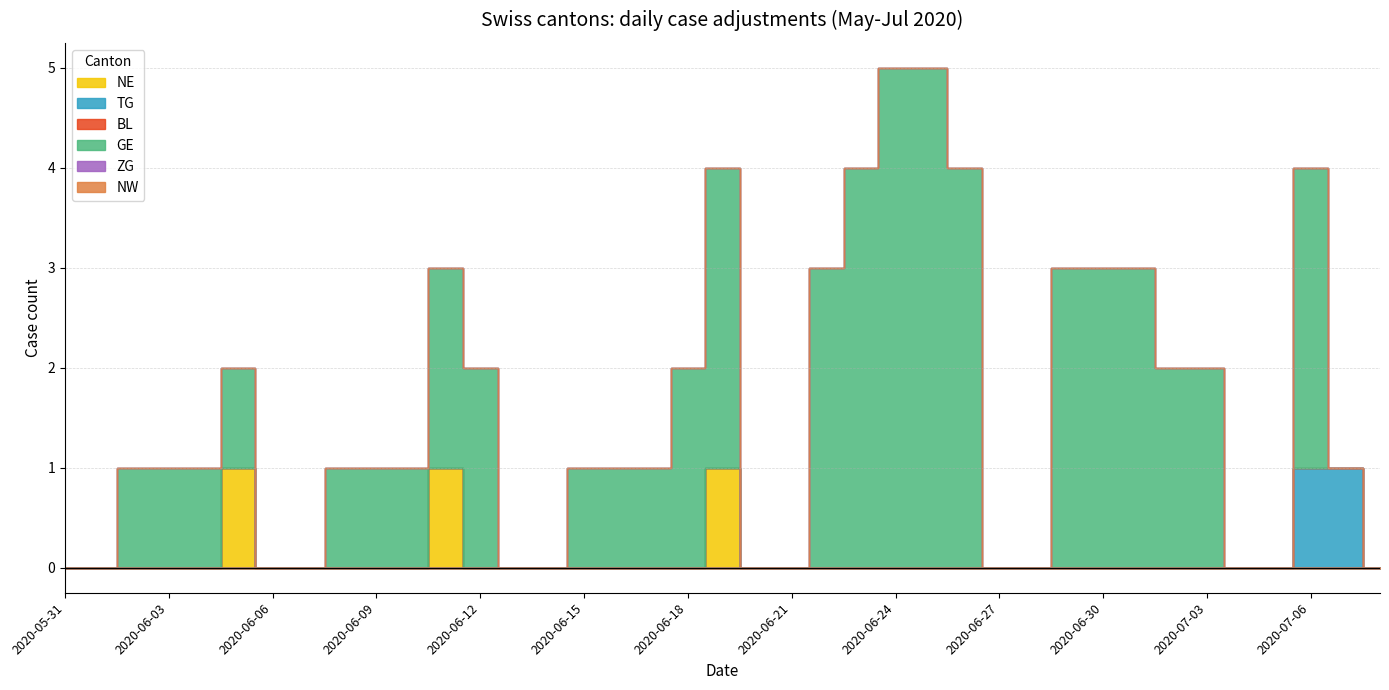

True or false: ZG and NW intersect in this chart.

False